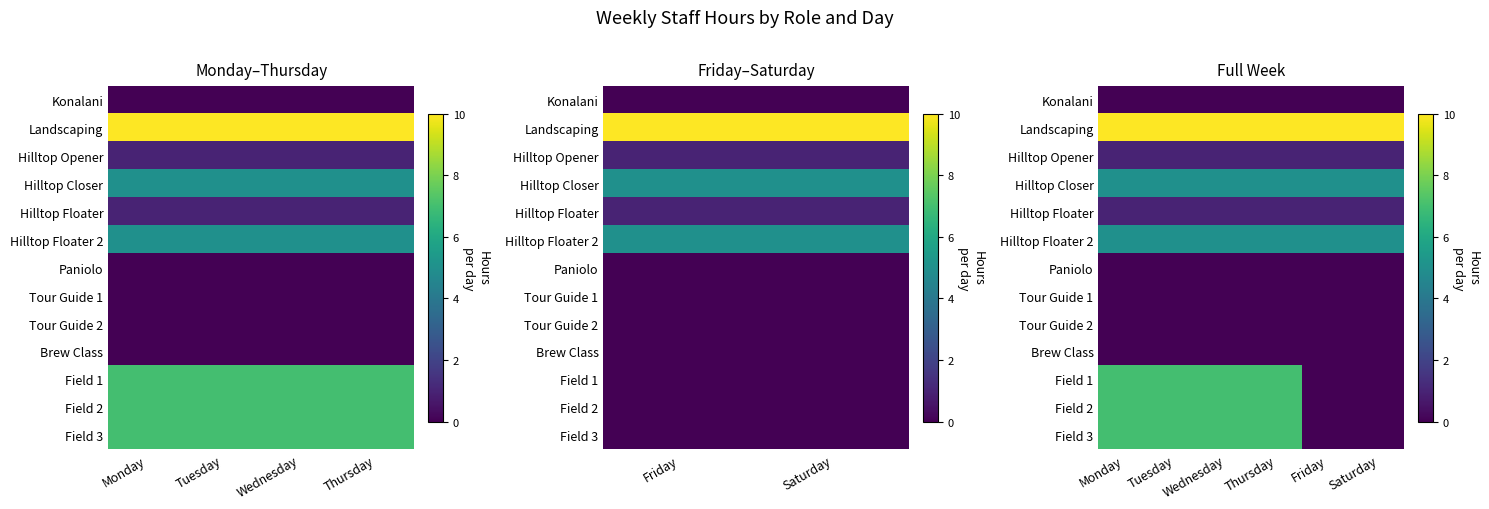

Is the value of Tour Guide 2 at Thursday greater than the value of Tour Guide 1 at Saturday?

No